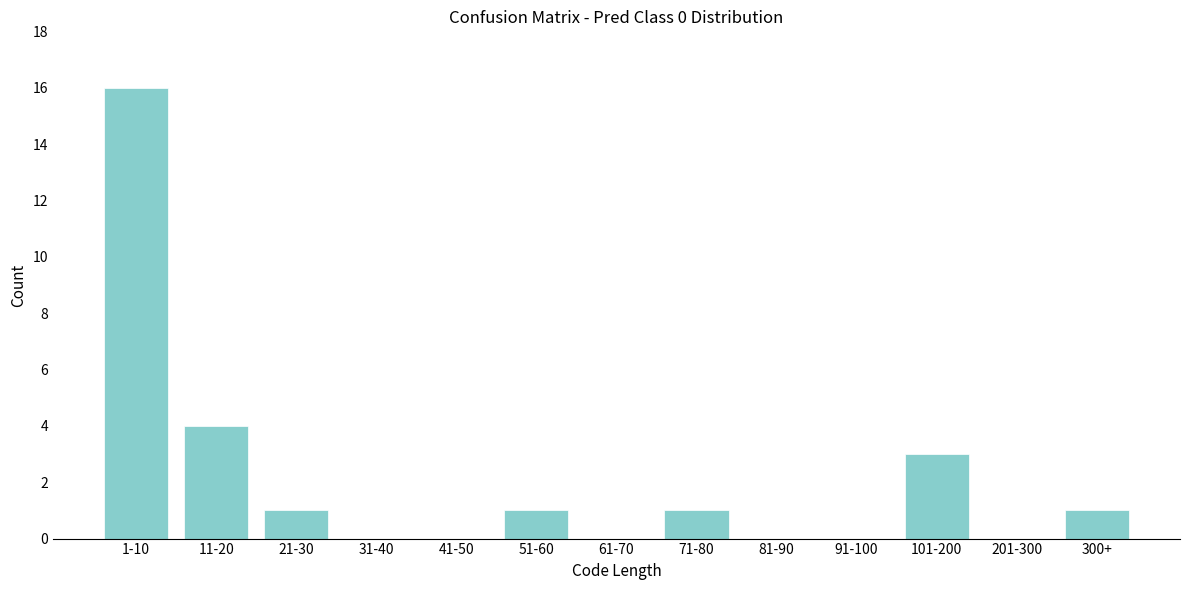

Reading left to right, what are all the values shown in this chart?

1-10=16	11-20=4	21-30=1	31-40=0	41-50=0	51-60=1	61-70=0	71-80=1	81-90=0	91-100=0	101-200=3	201-300=0	300+=1